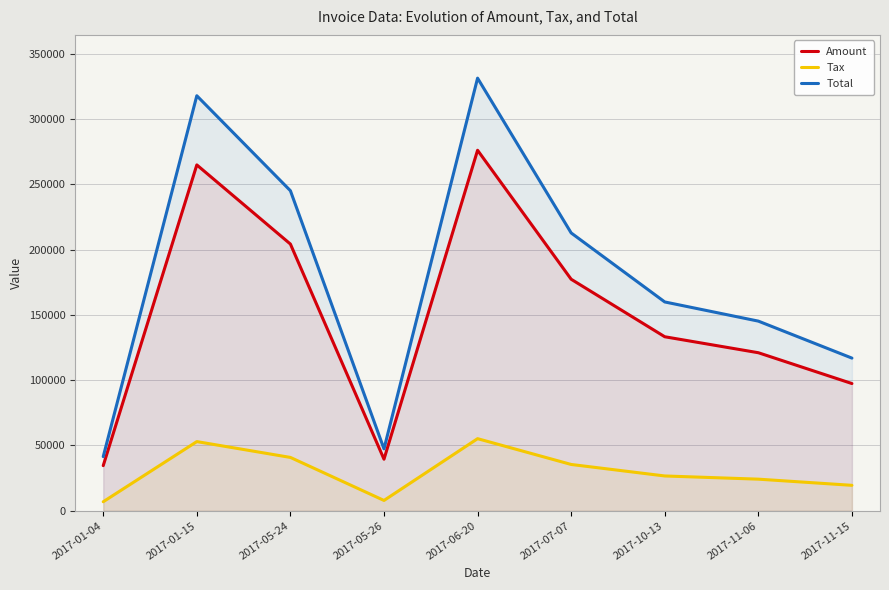

What is the sum of the Amount values at 2017-01-15 and 2017-06-20?

540937.0